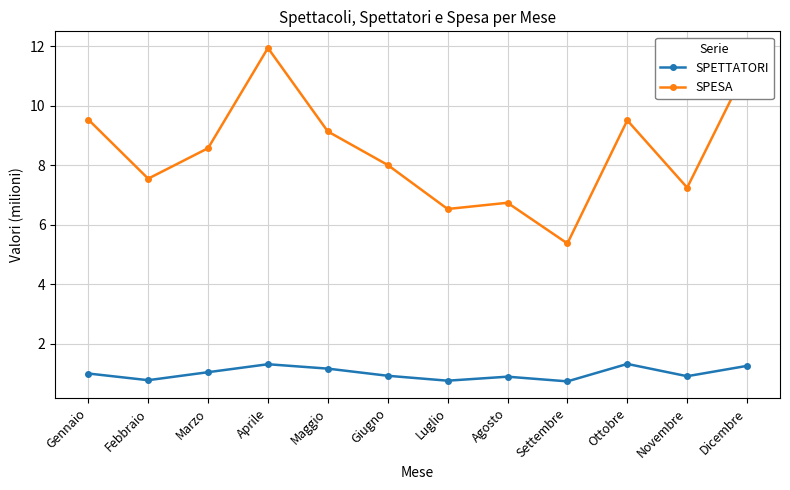

What is the minimum value shown in the chart?

0.7